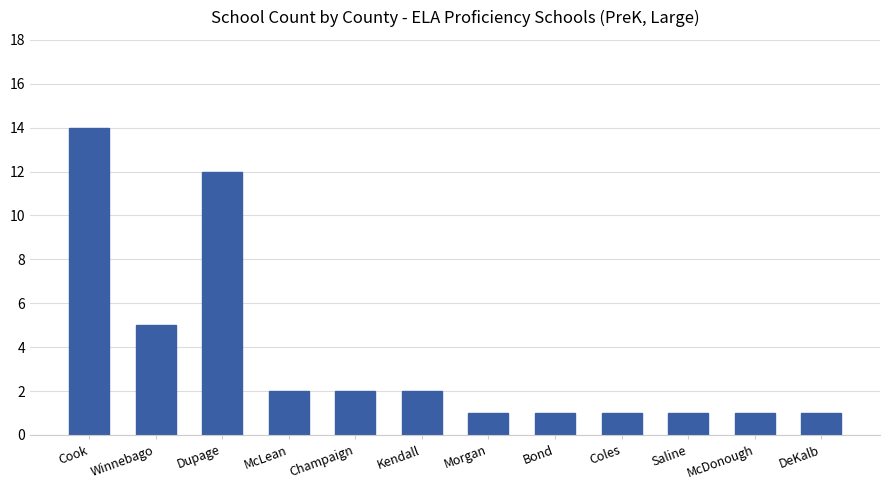

What is the change in value from Winnebago to Morgan?

-4